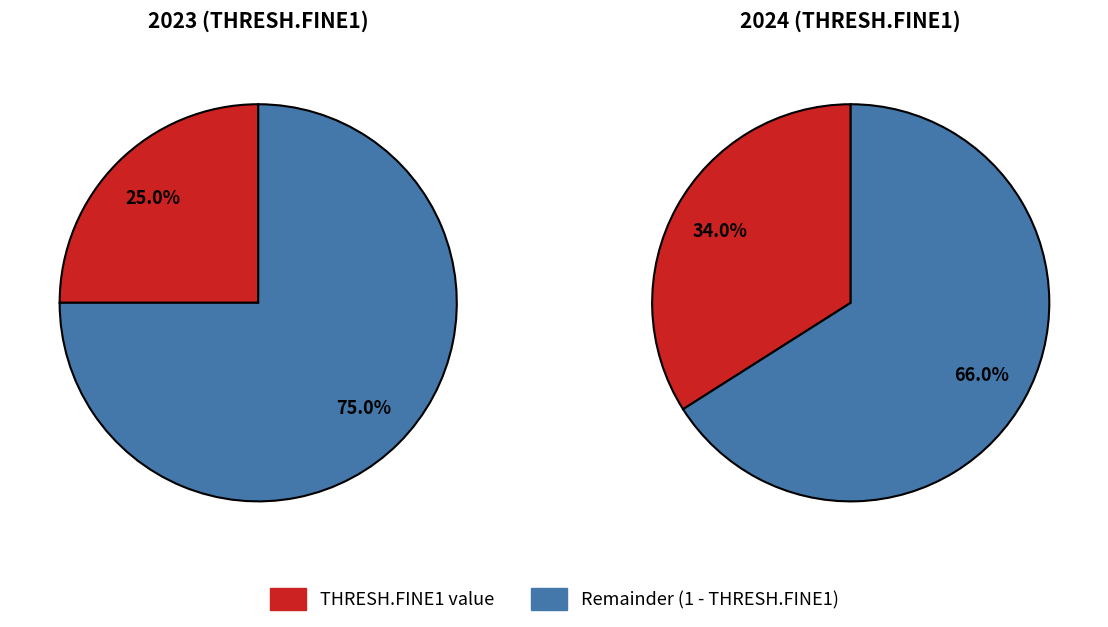

To the nearest percent, what percentage of the pie is 2023?

42%